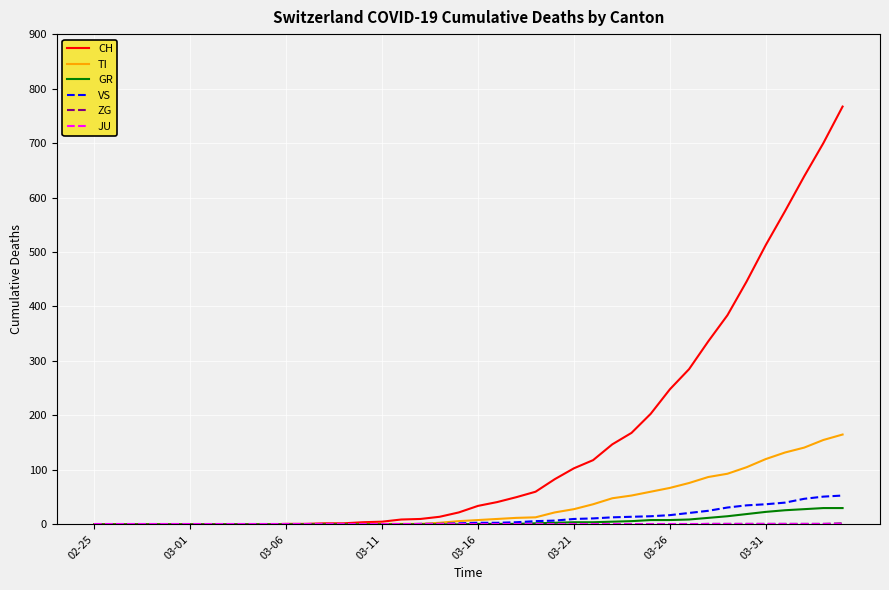

Which series has the largest total across all categories?

CH